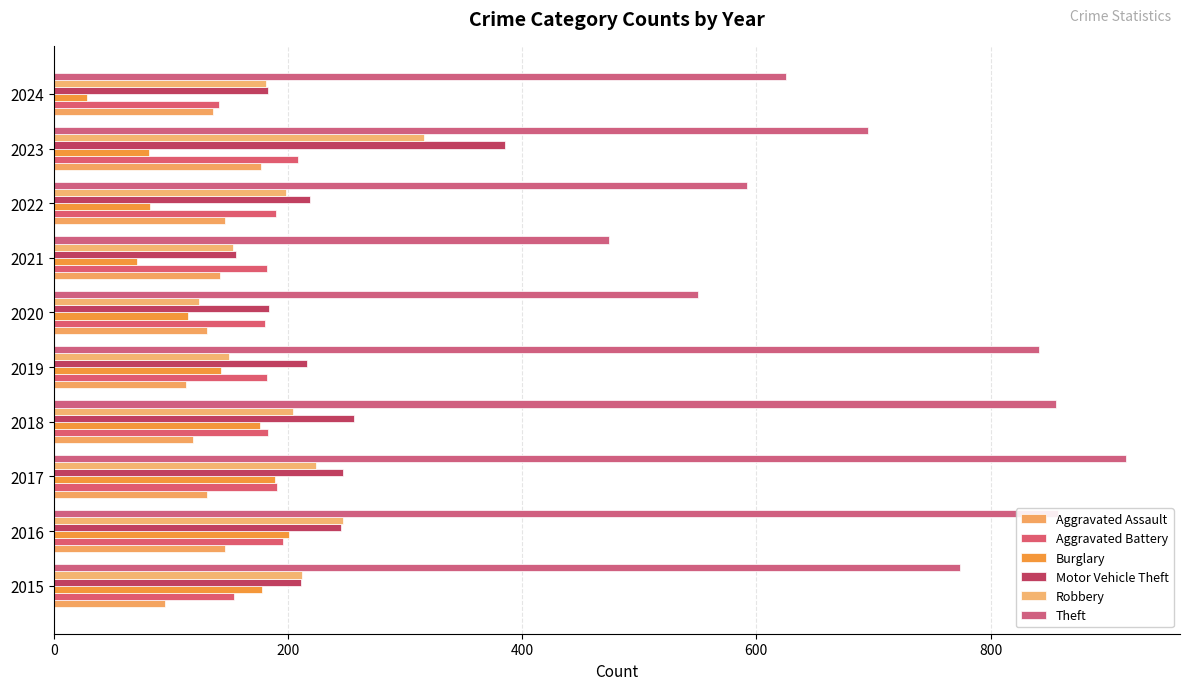

Reading left to right, transcribe all the data shown in this chart.

Aggravated Assault: 95	146	131	119	113	131	142	146	177	136
Aggravated Battery: 154	196	191	183	182	180	182	190	209	141
Burglary: 178	201	189	176	143	115	71	82	81	28
Motor Vehicle Theft: 211	245	247	256	216	184	156	219	385	183
Robbery: 212	247	224	204	150	124	153	198	316	181
Theft: 774	858	916	856	841	550	474	592	695	625